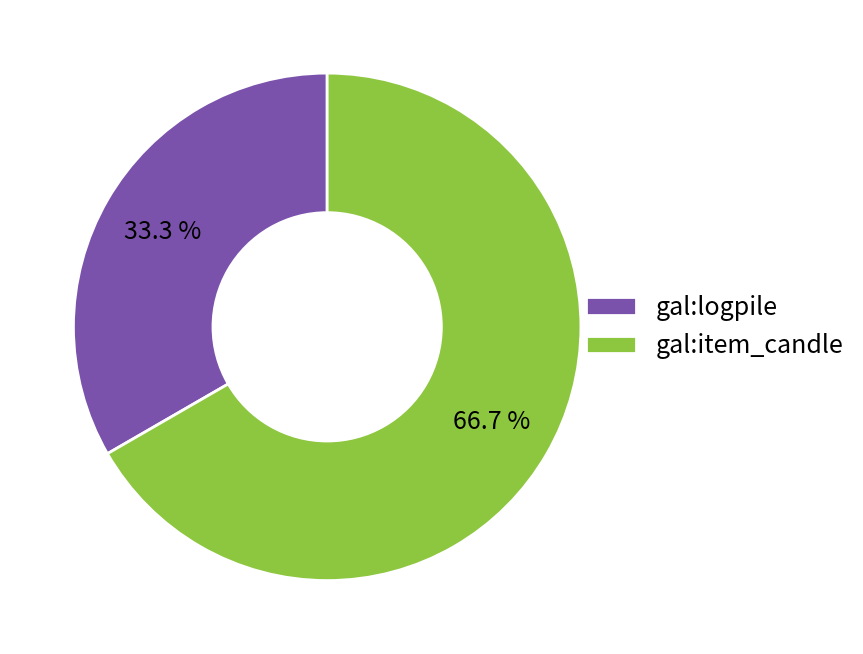

To the nearest percent, what portion does gal:logpile represent?

33%